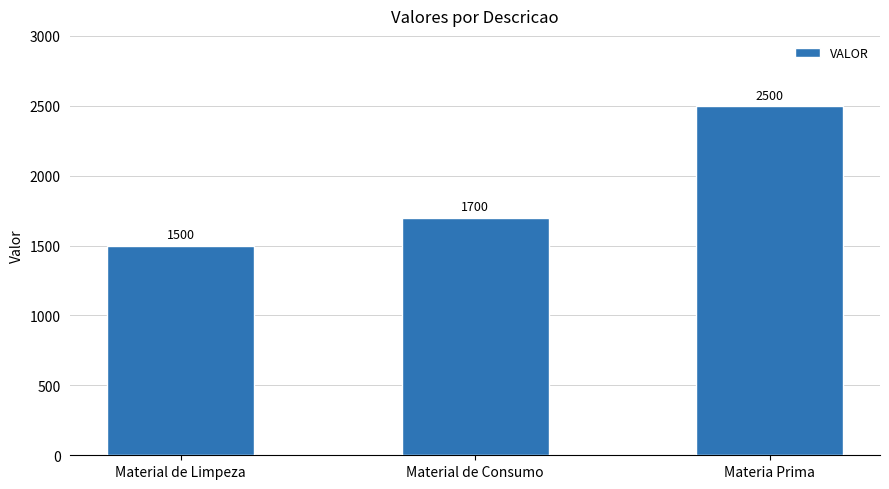

What is the change in value from Material de Limpeza to Materia Prima?

+1000